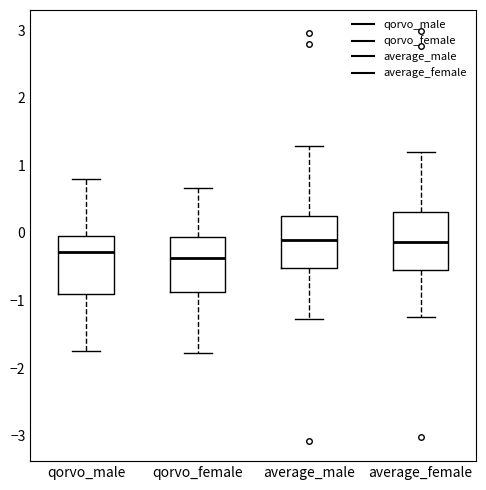

Where does the median line of the box for qorvo_female sit on the y-axis? The values are not printed on the chart, so give them approximately, as read against the axis.

-0.4